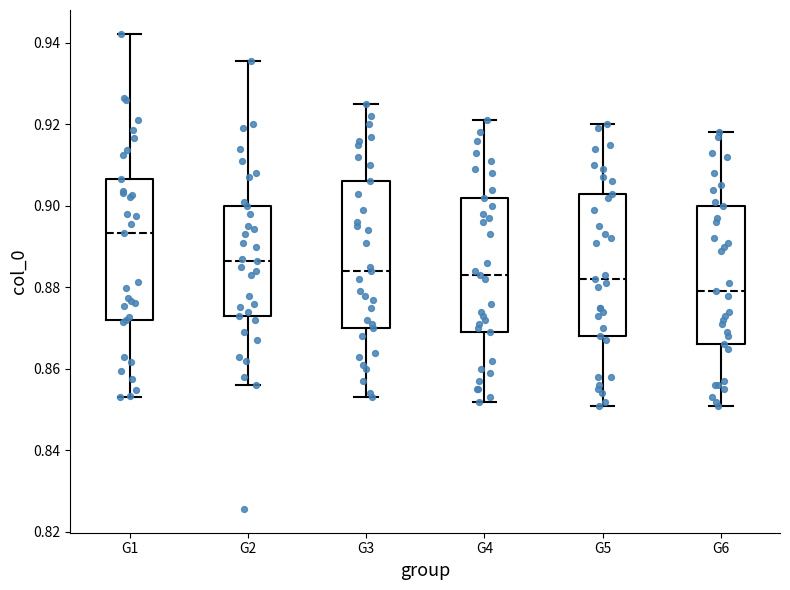

Where is the lower edge of the box for G6 on the y-axis? The values are not printed on the chart, so give them approximately, as read against the axis.

0.866